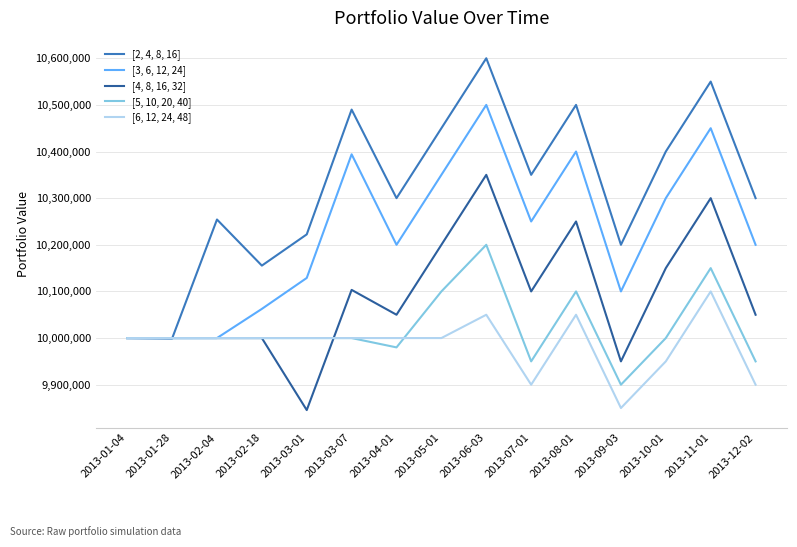

Which category has the highest value in the [5, 10, 20, 40] series?

2013-06-03